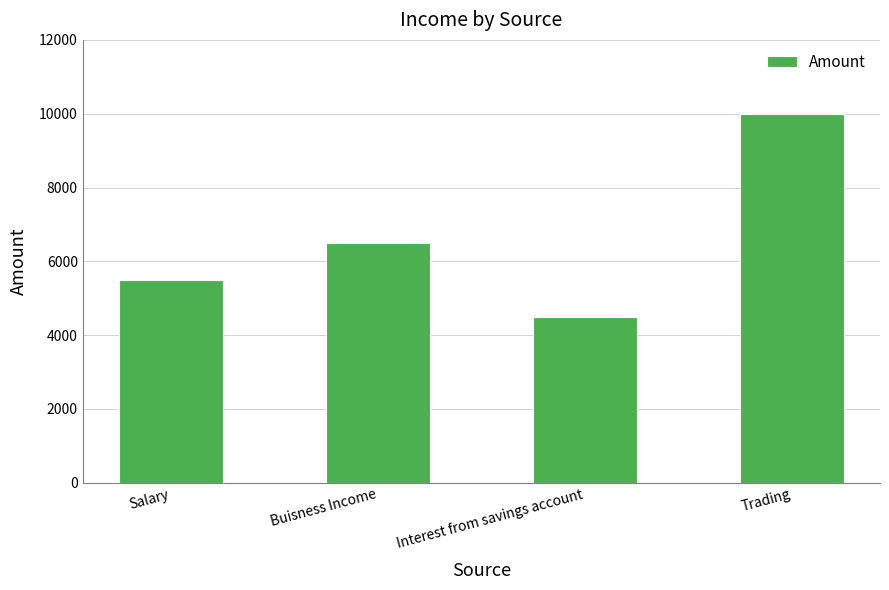

Reading left to right, extract all data points from this chart.

5500	6500	4500	10000